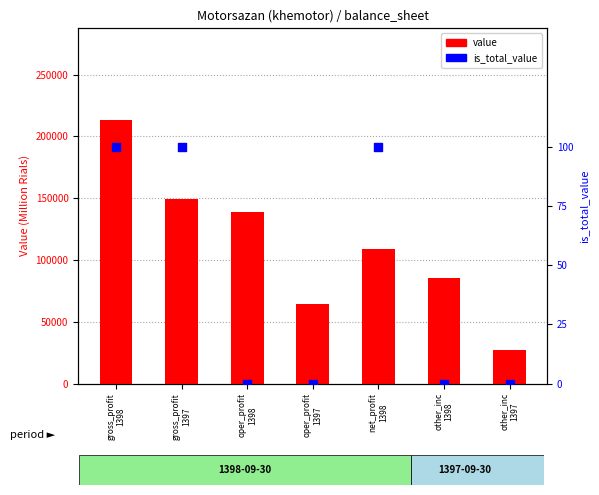

What is the change in value from oper_profit
1398 to other_inc
1397?

-111567